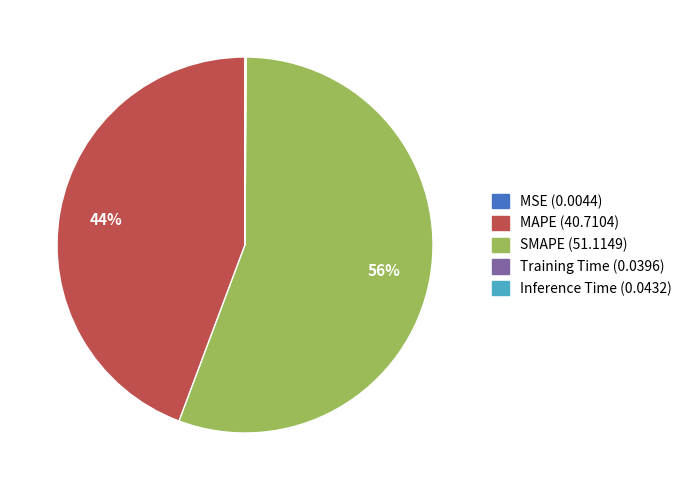

Combined, do SMAPE and MAPE account for over 50%?

Yes